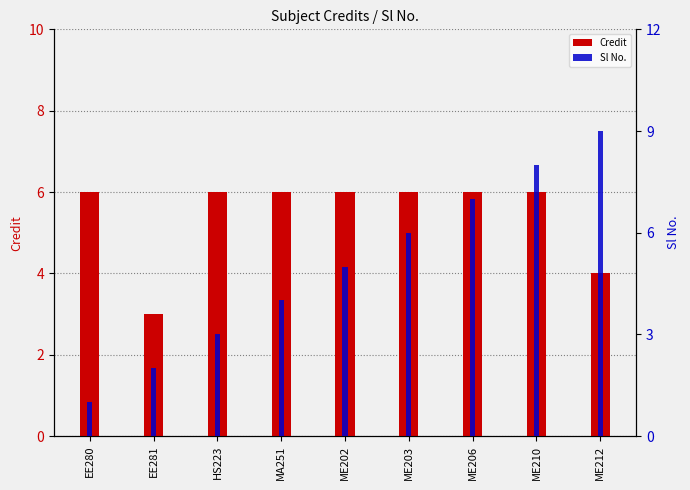

At which category does the chart reach its peak across all series?

ME212